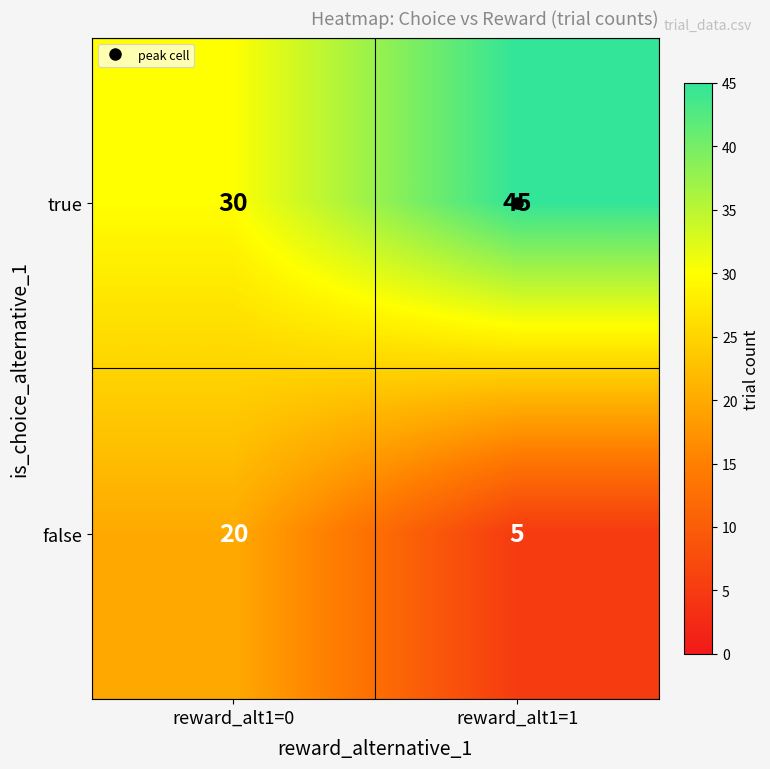

Is it true that false equals 11 at reward_alt1=0?

False